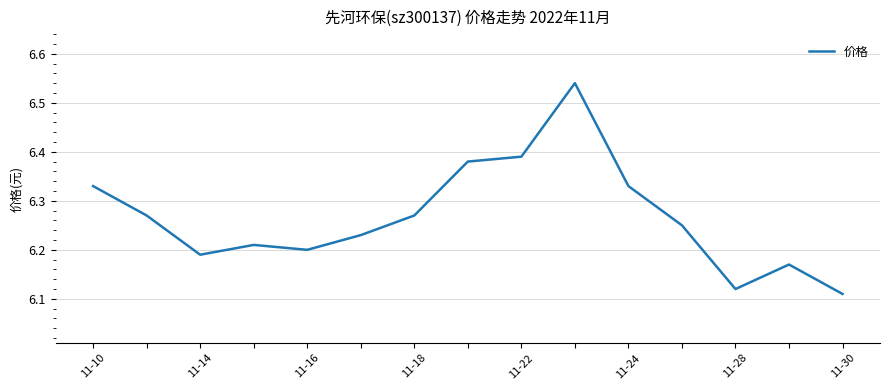

What is the difference between the maximum and minimum values?

0.4